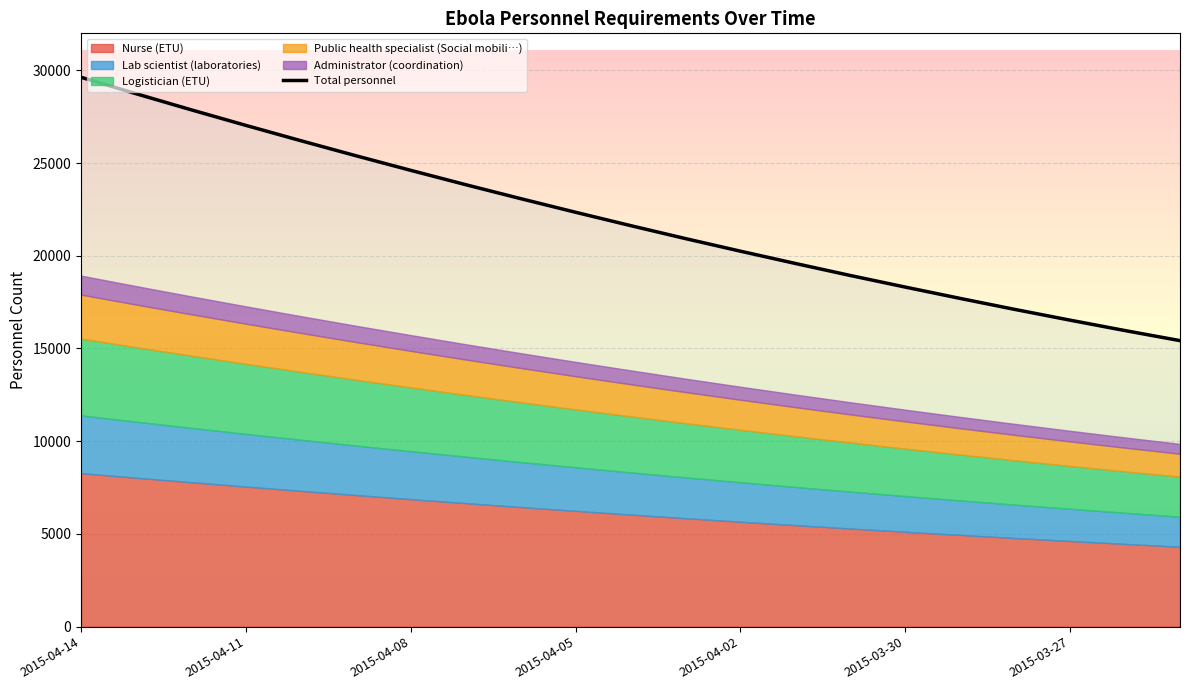

Reading left to right, extract all data points from this chart.

Nurse (ETU): 8278	8031	7790	7554	7323	7097	6876	6660	6449	6244	6044	5848	5658	5473	5292	5117	4946	4780	4619	4462	4310
Lab scientist (laboratories): 3116	3023	2932	2843	2756	2671	2588	2507	2428	2350	2275	2201	2130	2060	1992	1926	1862	1799	1738	1679	1622
Logistician (ETU): 4139	4016	3895	3777	3661	3548	3438	3330	3225	3122	3022	2924	2829	2736	2646	2558	2473	2390	2309	2231	2155
Public health specialist (Social mobili…): 2372	2301	2232	2164	2098	2033	1970	1908	1848	1789	1732	1676	1621	1568	1516	1466	1417	1369	1323	1278	1235
Administrator (coordination): 1023	993	963	934	905	877	850	823	797	772	747	723	699	676	654	632	611	591	571	551	533
Total personnel: 29626	28741	27876	27032	26206	25397	24608	23835	23082	22347	21628	20927	20248	19586	18937	18312	17700	17104	16528	15966	15424